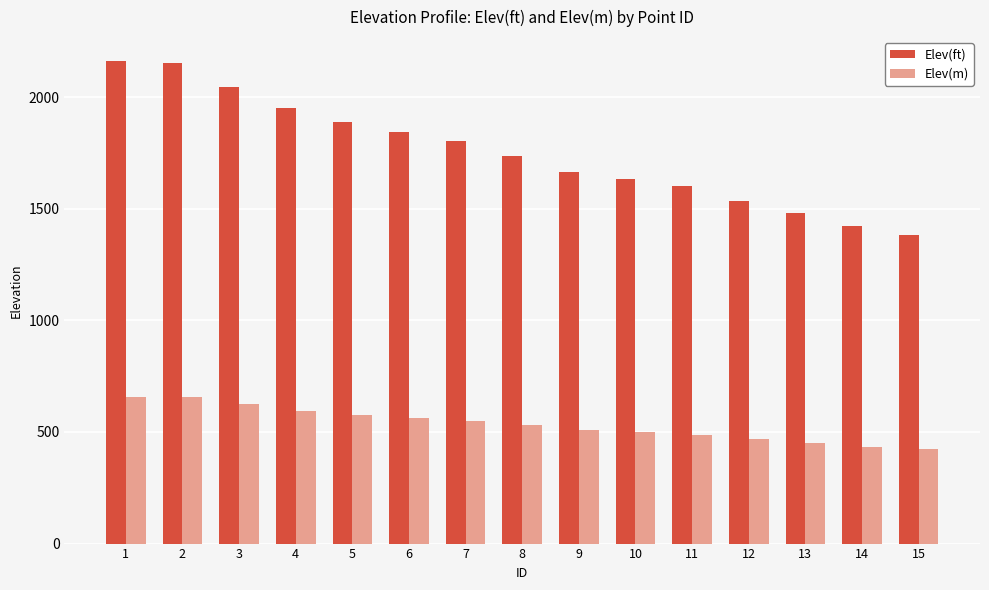

What is the total value across all series at 1?

2818.8